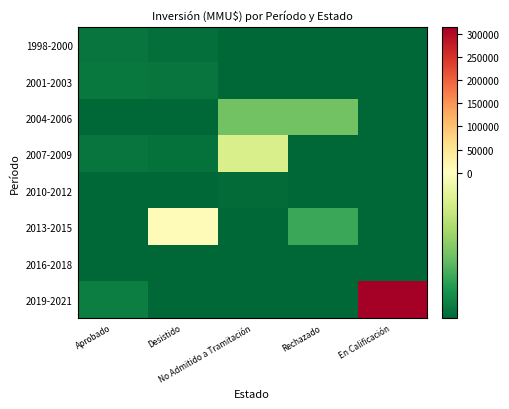

Which series has the widest spread of values?

2019-2021